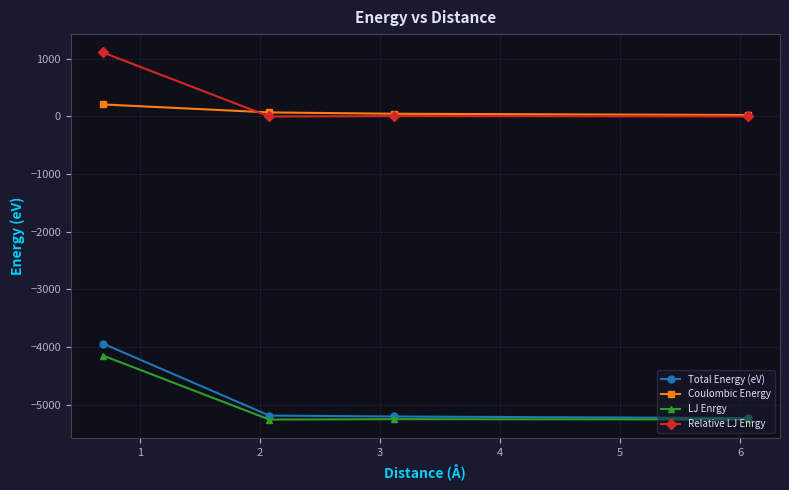

True or false: Relative LJ Enrgy has more than 2 interior local peaks.

False